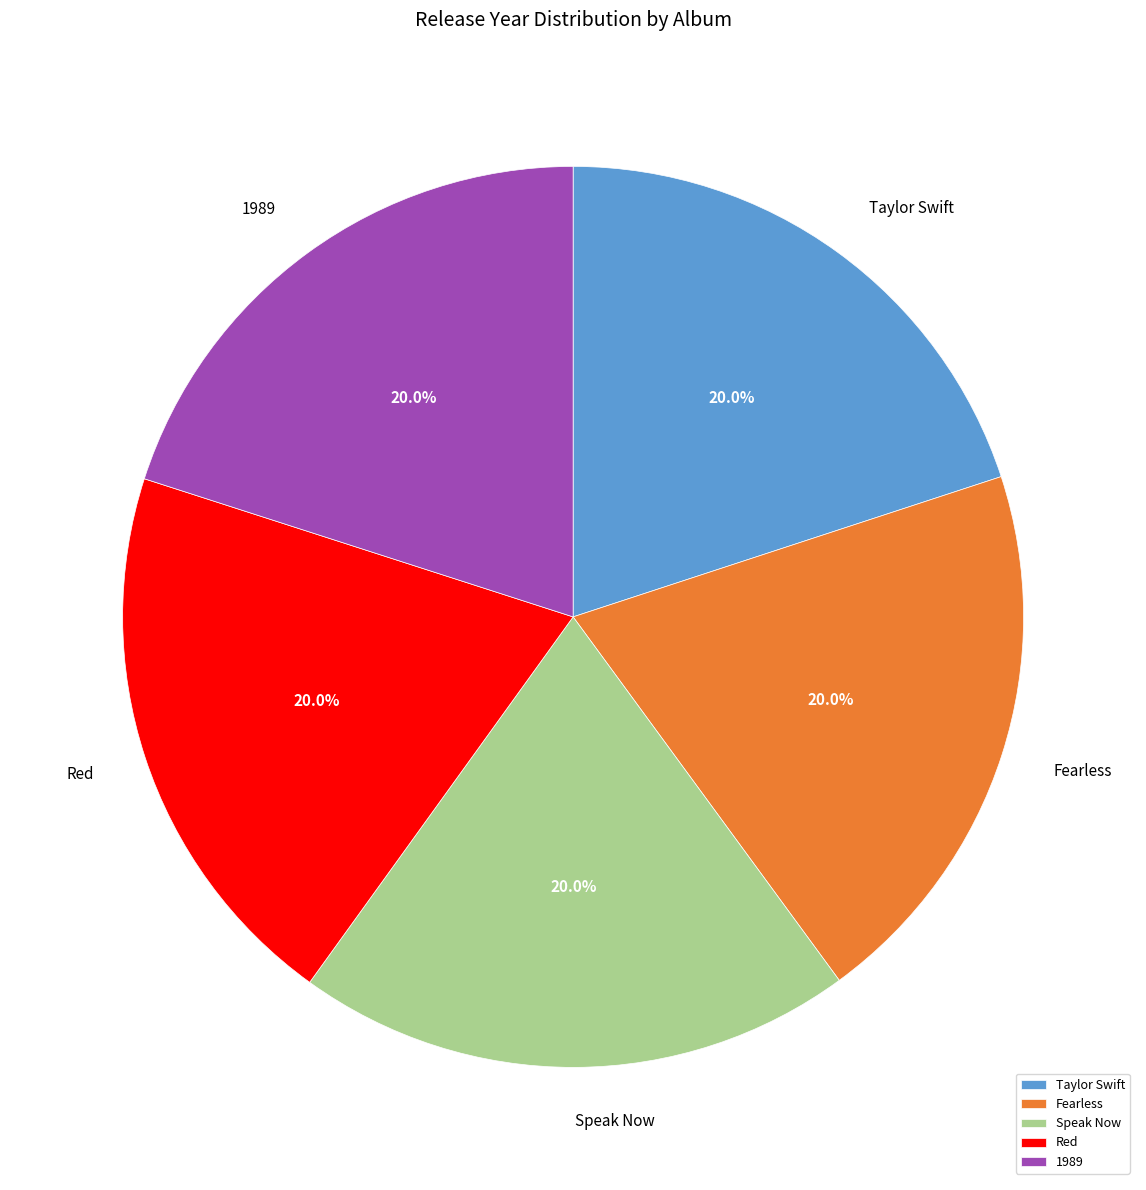

True or false: Speak Now accounts for 15% of the total.

False